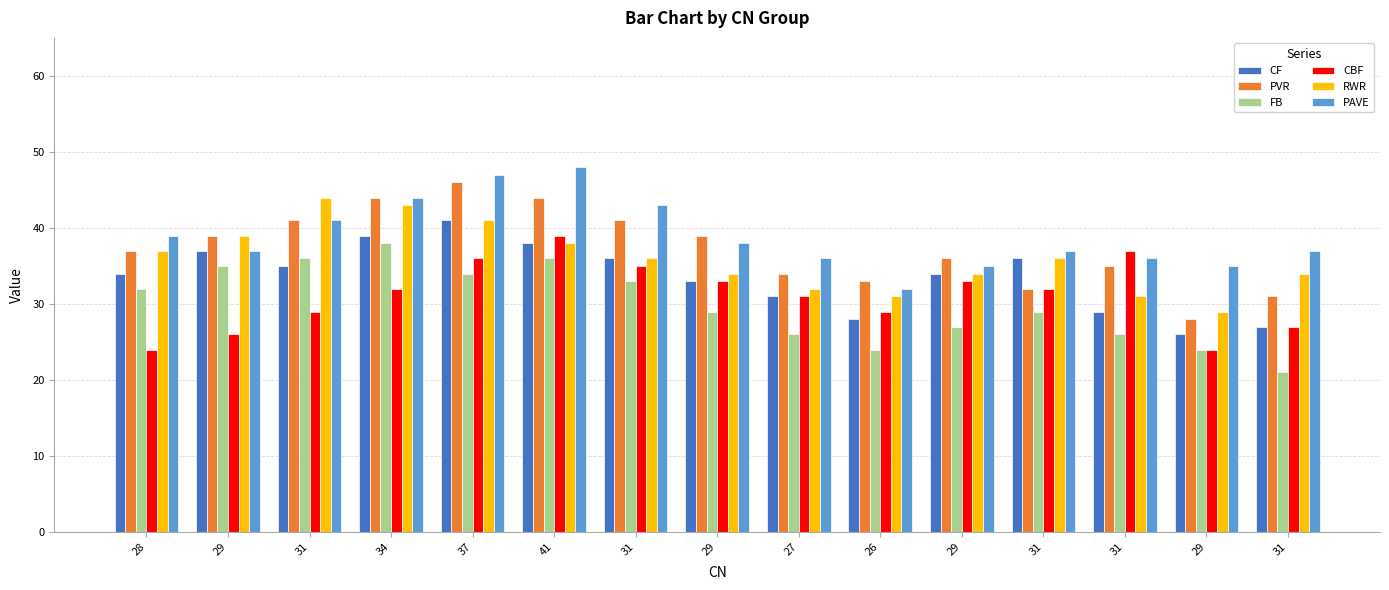

Where does the CBF series first go above 32?

37